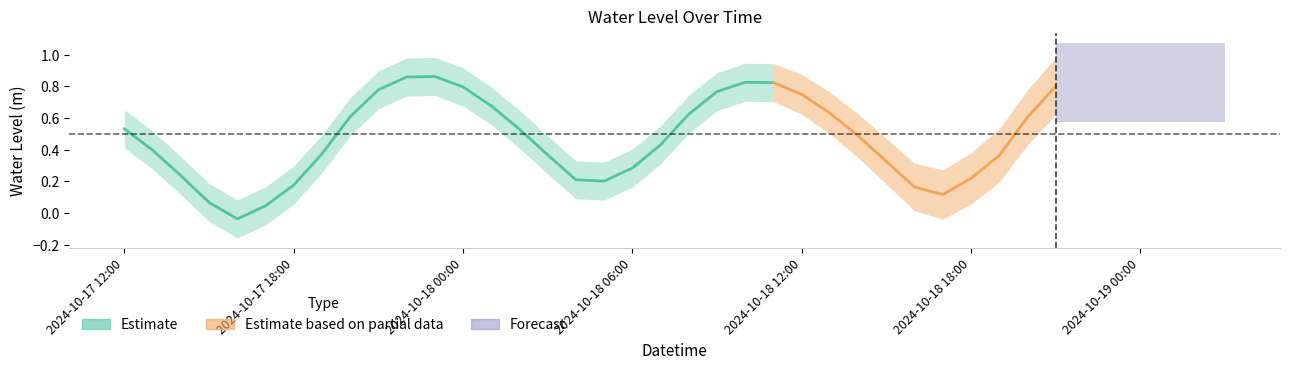

Reading left to right, what are all the values shown in this chart?

2024-10-17 12:00=0.5	2024-10-17 13:00=0.4	2024-10-17 14:00=0.2	2024-10-17 15:00=0.1	2024-10-17 16:00=-0.0	2024-10-17 17:00=0.0	2024-10-17 18:00=0.2	2024-10-17 19:00=0.4	2024-10-17 20:00=0.6	2024-10-17 21:00=0.8	2024-10-17 22:00=0.9	2024-10-17 23:00=0.9	2024-10-18 00:00=0.8	2024-10-18 01:00=0.7	2024-10-18 02:00=0.5	2024-10-18 03:00=0.4	2024-10-18 04:00=0.2	2024-10-18 05:00=0.2	2024-10-18 06:00=0.3	2024-10-18 07:00=0.4	2024-10-18 08:00=0.6	2024-10-18 09:00=0.8	2024-10-18 10:00=0.8	2024-10-18 11:00=0.8	2024-10-18 12:00=0.7	2024-10-18 13:00=0.6	2024-10-18 14:00=0.5	2024-10-18 15:00=0.3	2024-10-18 16:00=0.2	2024-10-18 17:00=0.1	2024-10-18 18:00=0.2	2024-10-18 19:00=0.4	2024-10-18 20:00=0.6	2024-10-18 21:00=0.8	2024-10-18 22:00=0.9	2024-10-18 23:00=1.0	2024-10-19 00:00=0.9	2024-10-19 01:00=0.8	2024-10-19 02:00=0.7	2024-10-19 03:00=0.6